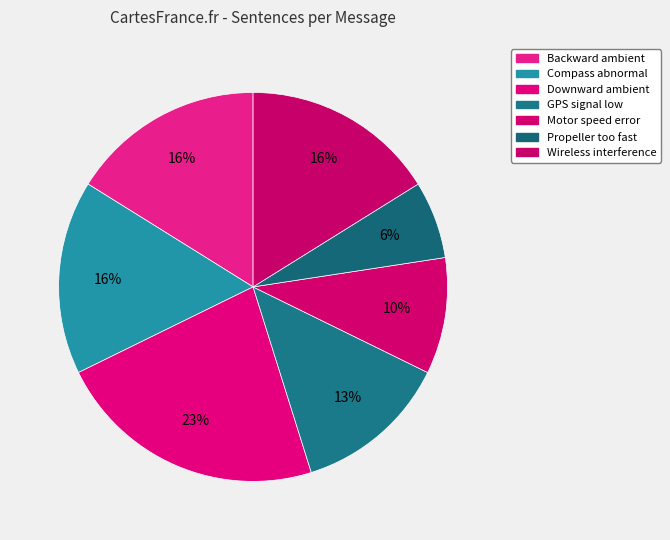

Count the number of slices in the pie.

7